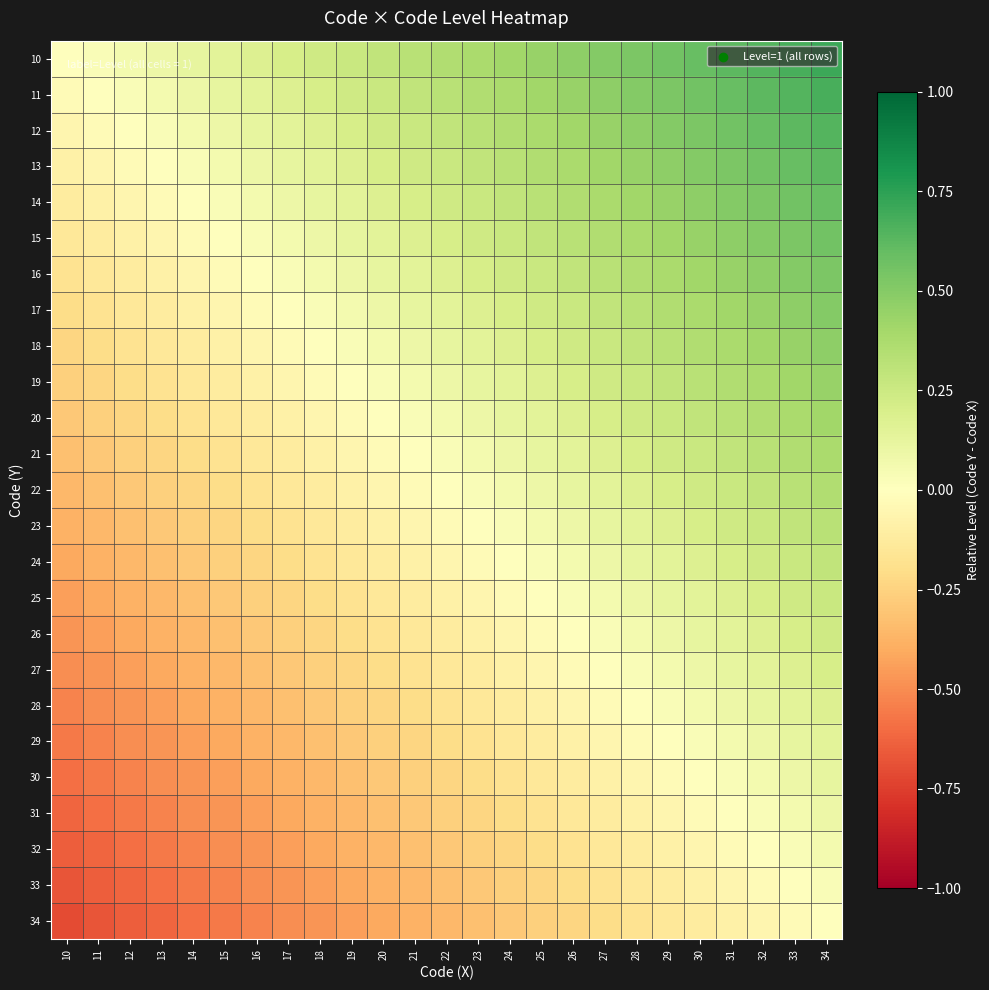

Reading left to right, list all the values displayed in this chart.

10: 10=0.0	11=0.0	12=0.1	13=0.1	14=0.1	15=0.1	16=0.2	17=0.2	18=0.2	19=0.3	20=0.3	21=0.3	22=0.4	23=0.4	24=0.4	25=0.4	26=0.5	27=0.5	28=0.5	29=0.6	30=0.6	31=0.6	32=0.6	33=0.7	34=0.7
11: 10=-0.0	11=0.0	12=0.0	13=0.1	14=0.1	15=0.1	16=0.1	17=0.2	18=0.2	19=0.2	20=0.3	21=0.3	22=0.3	23=0.4	24=0.4	25=0.4	26=0.4	27=0.5	28=0.5	29=0.5	30=0.6	31=0.6	32=0.6	33=0.6	34=0.7
12: 10=-0.1	11=-0.0	12=0.0	13=0.0	14=0.1	15=0.1	16=0.1	17=0.1	18=0.2	19=0.2	20=0.2	21=0.3	22=0.3	23=0.3	24=0.4	25=0.4	26=0.4	27=0.4	28=0.5	29=0.5	30=0.5	31=0.6	32=0.6	33=0.6	34=0.6
13: 10=-0.1	11=-0.1	12=-0.0	13=0.0	14=0.0	15=0.1	16=0.1	17=0.1	18=0.1	19=0.2	20=0.2	21=0.2	22=0.3	23=0.3	24=0.3	25=0.4	26=0.4	27=0.4	28=0.4	29=0.5	30=0.5	31=0.5	32=0.6	33=0.6	34=0.6
14: 10=-0.1	11=-0.1	12=-0.1	13=-0.0	14=0.0	15=0.0	16=0.1	17=0.1	18=0.1	19=0.1	20=0.2	21=0.2	22=0.2	23=0.3	24=0.3	25=0.3	26=0.4	27=0.4	28=0.4	29=0.4	30=0.5	31=0.5	32=0.5	33=0.6	34=0.6
15: 10=-0.1	11=-0.1	12=-0.1	13=-0.1	14=-0.0	15=0.0	16=0.0	17=0.1	18=0.1	19=0.1	20=0.1	21=0.2	22=0.2	23=0.2	24=0.3	25=0.3	26=0.3	27=0.4	28=0.4	29=0.4	30=0.4	31=0.5	32=0.5	33=0.5	34=0.6
16: 10=-0.2	11=-0.1	12=-0.1	13=-0.1	14=-0.1	15=-0.0	16=0.0	17=0.0	18=0.1	19=0.1	20=0.1	21=0.1	22=0.2	23=0.2	24=0.2	25=0.3	26=0.3	27=0.3	28=0.4	29=0.4	30=0.4	31=0.4	32=0.5	33=0.5	34=0.5
17: 10=-0.2	11=-0.2	12=-0.1	13=-0.1	14=-0.1	15=-0.1	16=-0.0	17=0.0	18=0.0	19=0.1	20=0.1	21=0.1	22=0.1	23=0.2	24=0.2	25=0.2	26=0.3	27=0.3	28=0.3	29=0.4	30=0.4	31=0.4	32=0.4	33=0.5	34=0.5
18: 10=-0.2	11=-0.2	12=-0.2	13=-0.1	14=-0.1	15=-0.1	16=-0.1	17=-0.0	18=0.0	19=0.0	20=0.1	21=0.1	22=0.1	23=0.1	24=0.2	25=0.2	26=0.2	27=0.3	28=0.3	29=0.3	30=0.4	31=0.4	32=0.4	33=0.4	34=0.5
19: 10=-0.3	11=-0.2	12=-0.2	13=-0.2	14=-0.1	15=-0.1	16=-0.1	17=-0.1	18=-0.0	19=0.0	20=0.0	21=0.1	22=0.1	23=0.1	24=0.1	25=0.2	26=0.2	27=0.2	28=0.3	29=0.3	30=0.3	31=0.4	32=0.4	33=0.4	34=0.4
20: 10=-0.3	11=-0.3	12=-0.2	13=-0.2	14=-0.2	15=-0.1	16=-0.1	17=-0.1	18=-0.1	19=-0.0	20=0.0	21=0.0	22=0.1	23=0.1	24=0.1	25=0.1	26=0.2	27=0.2	28=0.2	29=0.3	30=0.3	31=0.3	32=0.4	33=0.4	34=0.4
21: 10=-0.3	11=-0.3	12=-0.3	13=-0.2	14=-0.2	15=-0.2	16=-0.1	17=-0.1	18=-0.1	19=-0.1	20=-0.0	21=0.0	22=0.0	23=0.1	24=0.1	25=0.1	26=0.1	27=0.2	28=0.2	29=0.2	30=0.3	31=0.3	32=0.3	33=0.4	34=0.4
22: 10=-0.4	11=-0.3	12=-0.3	13=-0.3	14=-0.2	15=-0.2	16=-0.2	17=-0.1	18=-0.1	19=-0.1	20=-0.1	21=-0.0	22=0.0	23=0.0	24=0.1	25=0.1	26=0.1	27=0.1	28=0.2	29=0.2	30=0.2	31=0.3	32=0.3	33=0.3	34=0.4
23: 10=-0.4	11=-0.4	12=-0.3	13=-0.3	14=-0.3	15=-0.2	16=-0.2	17=-0.2	18=-0.1	19=-0.1	20=-0.1	21=-0.1	22=-0.0	23=0.0	24=0.0	25=0.1	26=0.1	27=0.1	28=0.1	29=0.2	30=0.2	31=0.2	32=0.3	33=0.3	34=0.3
24: 10=-0.4	11=-0.4	12=-0.4	13=-0.3	14=-0.3	15=-0.3	16=-0.2	17=-0.2	18=-0.2	19=-0.1	20=-0.1	21=-0.1	22=-0.1	23=-0.0	24=0.0	25=0.0	26=0.1	27=0.1	28=0.1	29=0.1	30=0.2	31=0.2	32=0.2	33=0.3	34=0.3
25: 10=-0.4	11=-0.4	12=-0.4	13=-0.4	14=-0.3	15=-0.3	16=-0.3	17=-0.2	18=-0.2	19=-0.2	20=-0.1	21=-0.1	22=-0.1	23=-0.1	24=-0.0	25=0.0	26=0.0	27=0.1	28=0.1	29=0.1	30=0.1	31=0.2	32=0.2	33=0.2	34=0.3
26: 10=-0.5	11=-0.4	12=-0.4	13=-0.4	14=-0.4	15=-0.3	16=-0.3	17=-0.3	18=-0.2	19=-0.2	20=-0.2	21=-0.1	22=-0.1	23=-0.1	24=-0.1	25=-0.0	26=0.0	27=0.0	28=0.1	29=0.1	30=0.1	31=0.1	32=0.2	33=0.2	34=0.2
27: 10=-0.5	11=-0.5	12=-0.4	13=-0.4	14=-0.4	15=-0.4	16=-0.3	17=-0.3	18=-0.3	19=-0.2	20=-0.2	21=-0.2	22=-0.1	23=-0.1	24=-0.1	25=-0.1	26=-0.0	27=0.0	28=0.0	29=0.1	30=0.1	31=0.1	32=0.1	33=0.2	34=0.2
28: 10=-0.5	11=-0.5	12=-0.5	13=-0.4	14=-0.4	15=-0.4	16=-0.4	17=-0.3	18=-0.3	19=-0.3	20=-0.2	21=-0.2	22=-0.2	23=-0.1	24=-0.1	25=-0.1	26=-0.1	27=-0.0	28=0.0	29=0.0	30=0.1	31=0.1	32=0.1	33=0.1	34=0.2
29: 10=-0.6	11=-0.5	12=-0.5	13=-0.5	14=-0.4	15=-0.4	16=-0.4	17=-0.4	18=-0.3	19=-0.3	20=-0.3	21=-0.2	22=-0.2	23=-0.2	24=-0.1	25=-0.1	26=-0.1	27=-0.1	28=-0.0	29=0.0	30=0.0	31=0.1	32=0.1	33=0.1	34=0.1
30: 10=-0.6	11=-0.6	12=-0.5	13=-0.5	14=-0.5	15=-0.4	16=-0.4	17=-0.4	18=-0.4	19=-0.3	20=-0.3	21=-0.3	22=-0.2	23=-0.2	24=-0.2	25=-0.1	26=-0.1	27=-0.1	28=-0.1	29=-0.0	30=0.0	31=0.0	32=0.1	33=0.1	34=0.1
31: 10=-0.6	11=-0.6	12=-0.6	13=-0.5	14=-0.5	15=-0.5	16=-0.4	17=-0.4	18=-0.4	19=-0.4	20=-0.3	21=-0.3	22=-0.3	23=-0.2	24=-0.2	25=-0.2	26=-0.1	27=-0.1	28=-0.1	29=-0.1	30=-0.0	31=0.0	32=0.0	33=0.1	34=0.1
32: 10=-0.6	11=-0.6	12=-0.6	13=-0.6	14=-0.5	15=-0.5	16=-0.5	17=-0.4	18=-0.4	19=-0.4	20=-0.4	21=-0.3	22=-0.3	23=-0.3	24=-0.2	25=-0.2	26=-0.2	27=-0.1	28=-0.1	29=-0.1	30=-0.1	31=-0.0	32=0.0	33=0.0	34=0.1
33: 10=-0.7	11=-0.6	12=-0.6	13=-0.6	14=-0.6	15=-0.5	16=-0.5	17=-0.5	18=-0.4	19=-0.4	20=-0.4	21=-0.4	22=-0.3	23=-0.3	24=-0.3	25=-0.2	26=-0.2	27=-0.2	28=-0.1	29=-0.1	30=-0.1	31=-0.1	32=-0.0	33=0.0	34=0.0
34: 10=-0.7	11=-0.7	12=-0.6	13=-0.6	14=-0.6	15=-0.6	16=-0.5	17=-0.5	18=-0.5	19=-0.4	20=-0.4	21=-0.4	22=-0.4	23=-0.3	24=-0.3	25=-0.3	26=-0.2	27=-0.2	28=-0.2	29=-0.1	30=-0.1	31=-0.1	32=-0.1	33=-0.0	34=0.0